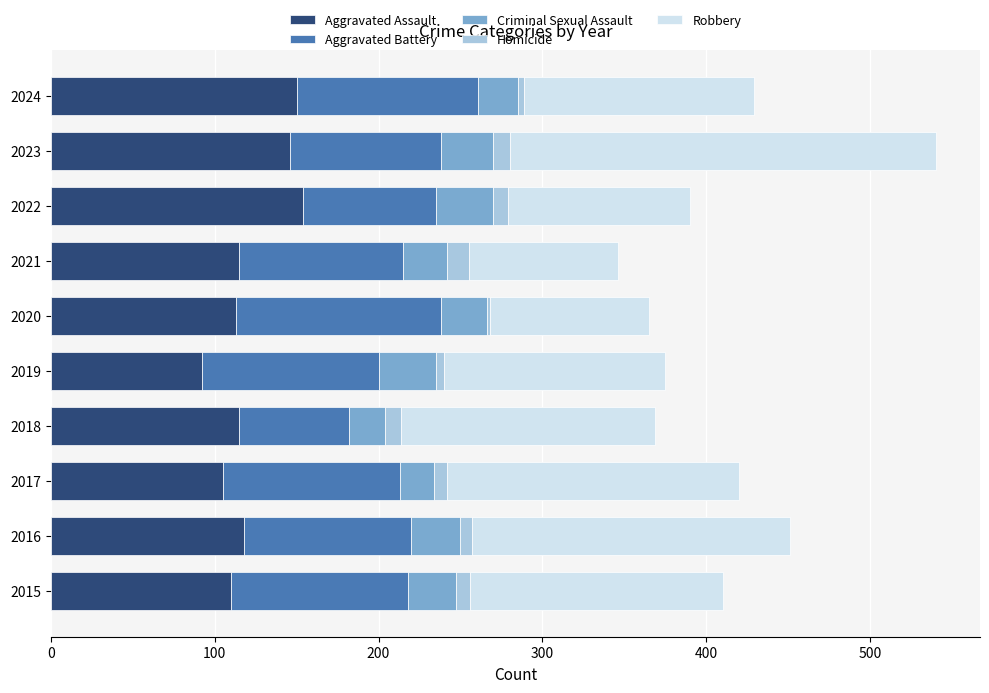

What are all the series names shown in the legend?

Aggravated Assault, Aggravated Battery, Criminal Sexual Assault, Homicide, Robbery